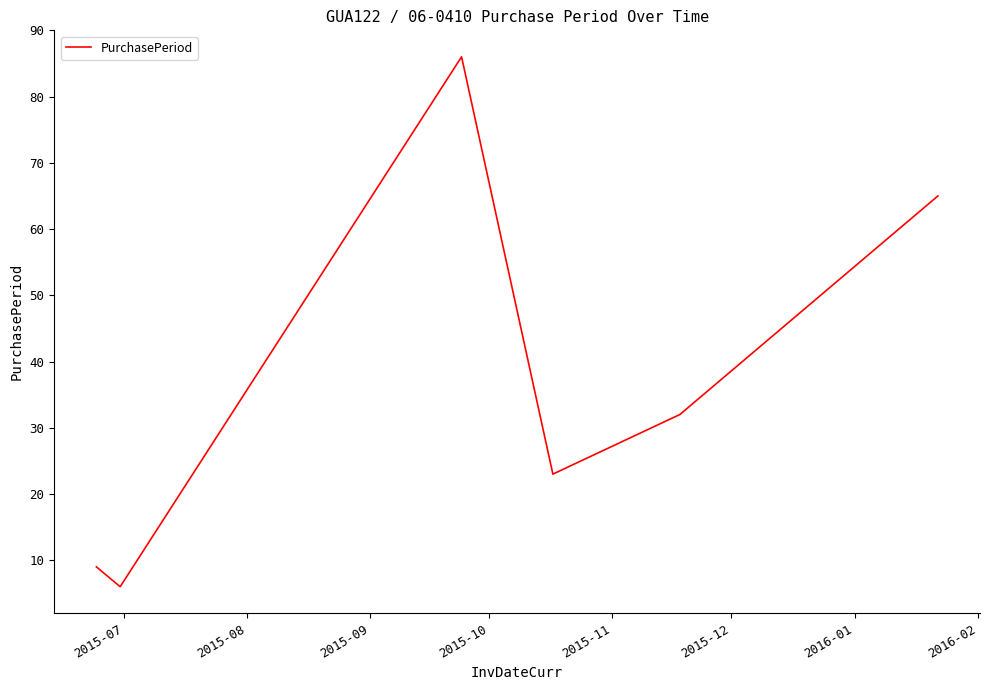

How many interior local peaks (higher than both neighbors) does the data have?

1